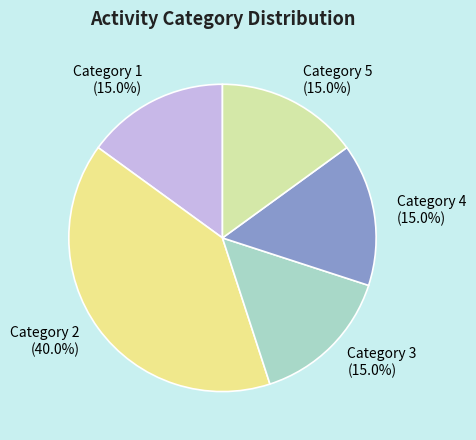

What is the largest slice in the pie chart?

Category 2